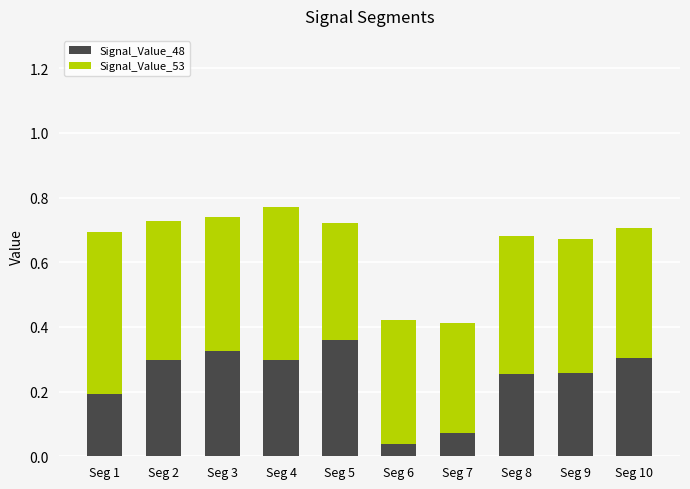

Is it true that Signal_Value_48 equals 0.3 at Seg 10?

True